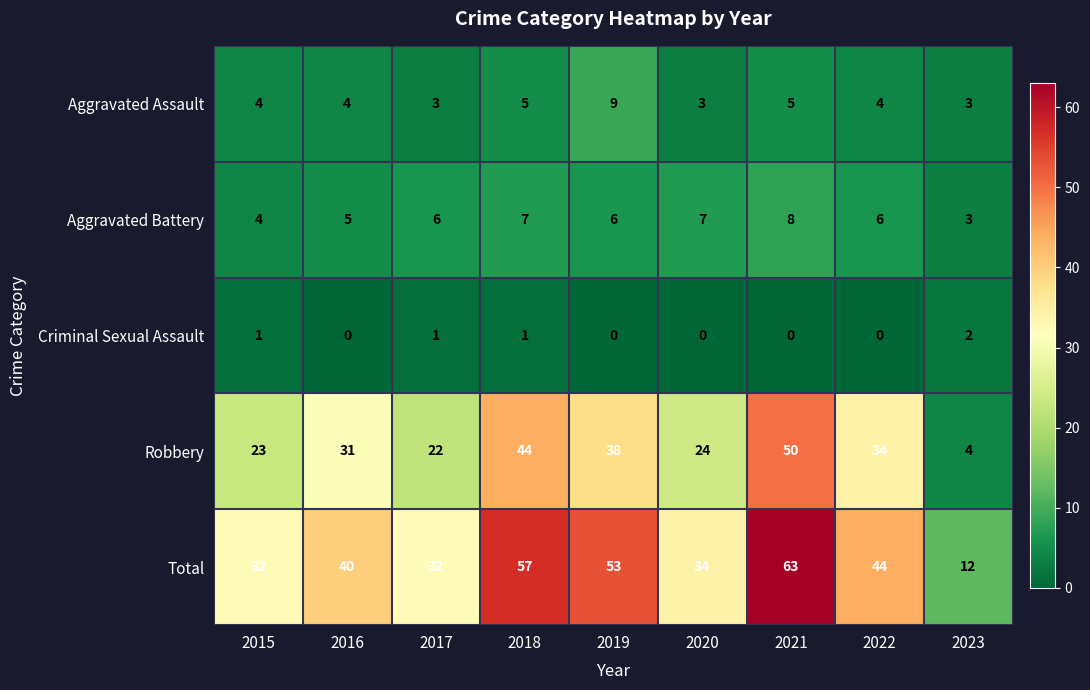

What value does the Robbery series have at 2017, to the nearest 10?

20